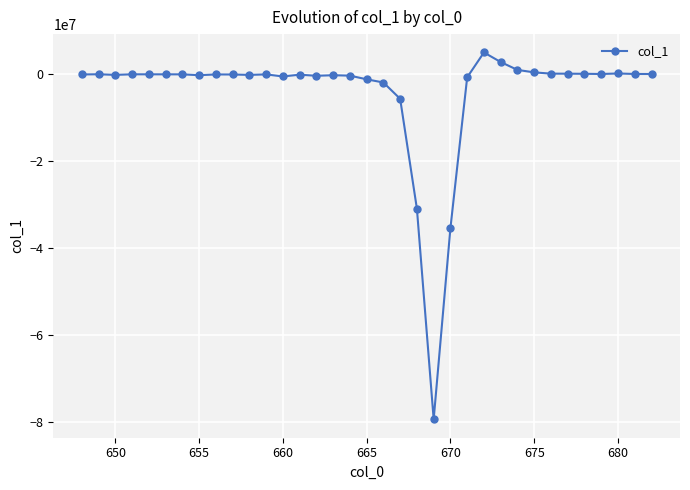

What is the smallest value displayed?

-79505788.7